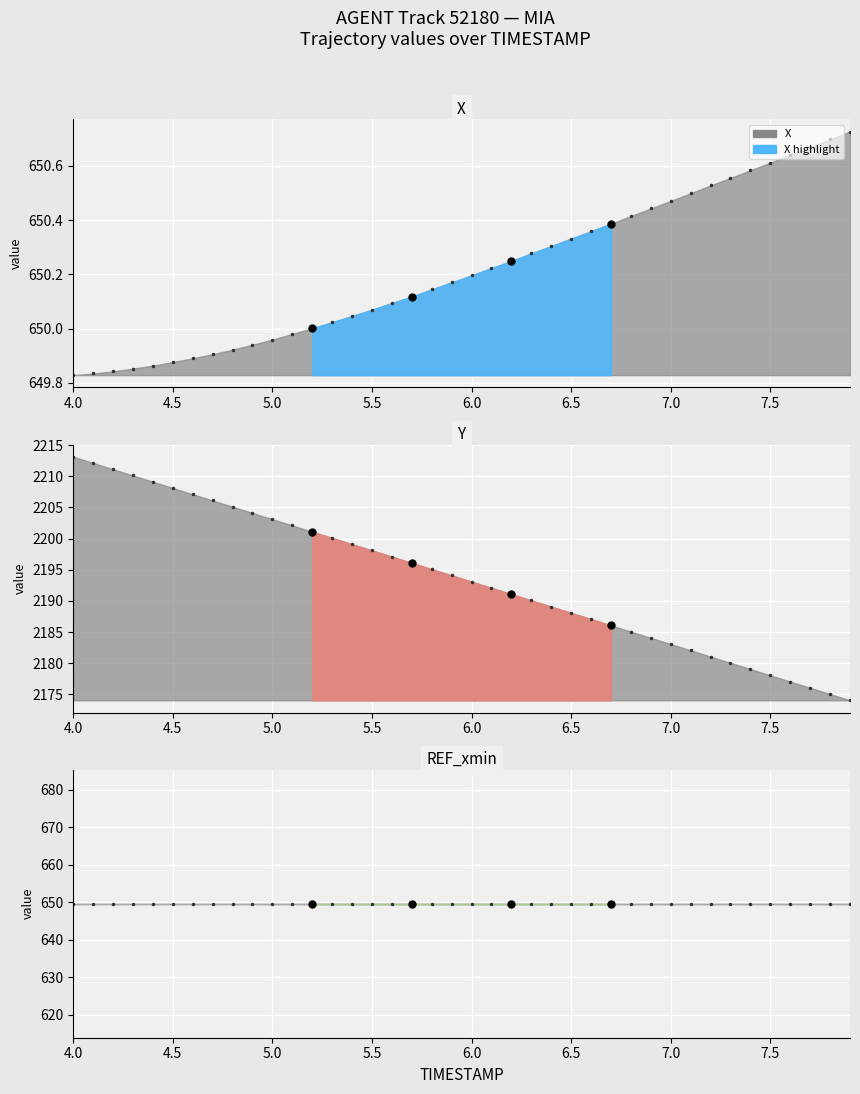

At which category is the sum across all series the highest?

4.0